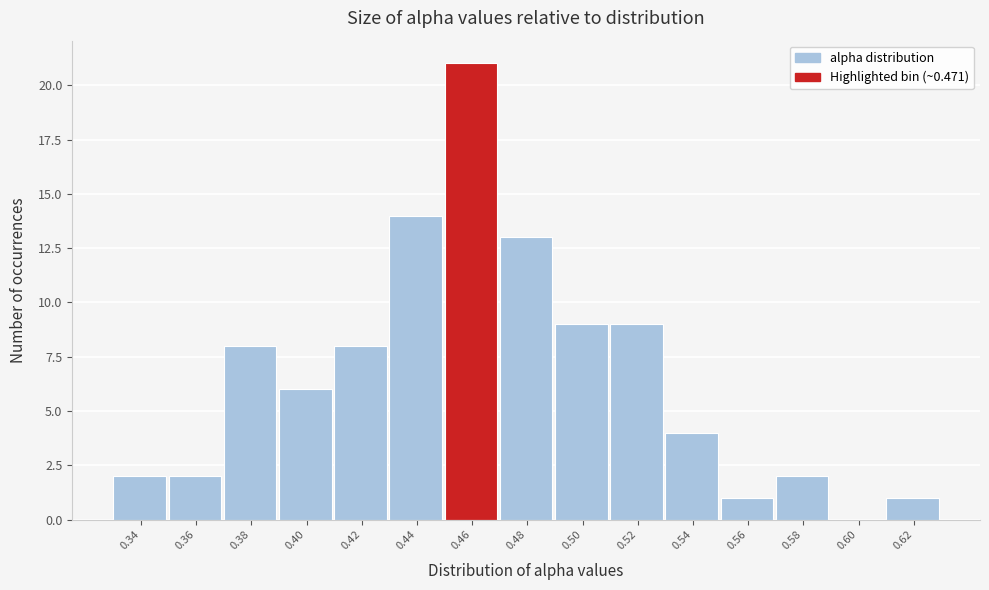

Reading left to right, transcribe all the data shown in this chart.

0.34=2	0.36=2	0.38=8	0.40=6	0.42=8	0.44=14	0.46=21	0.48=13	0.50=9	0.52=9	0.54=4	0.56=1	0.58=2	0.60=0	0.62=1